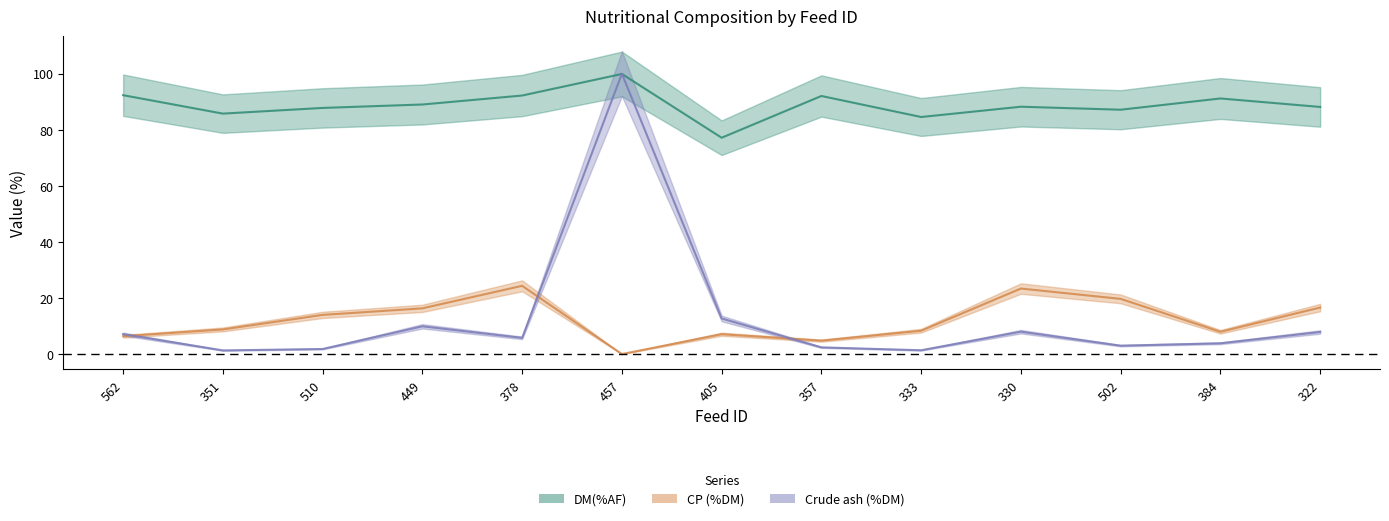

What position from the left is 357?

8